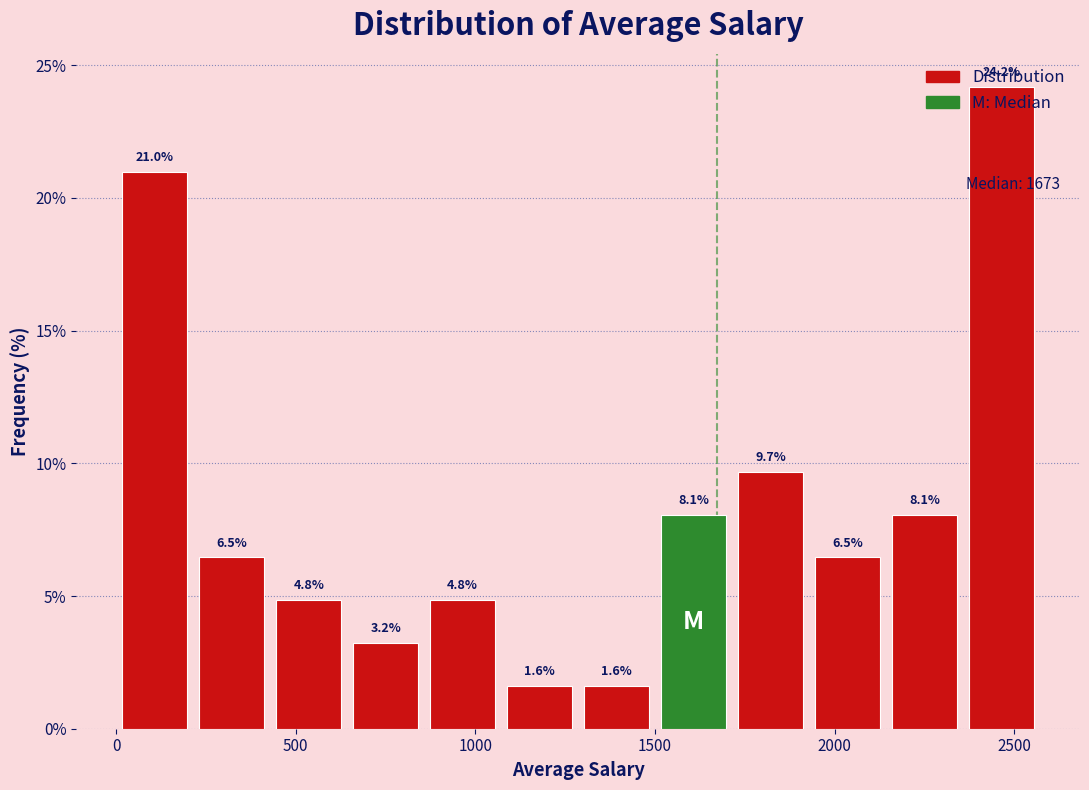

How tall is the bar that spans 450 to 650 on the x-axis? The bar edges are not printed on the chart, so give them approximately, as read against the axis.

4.8